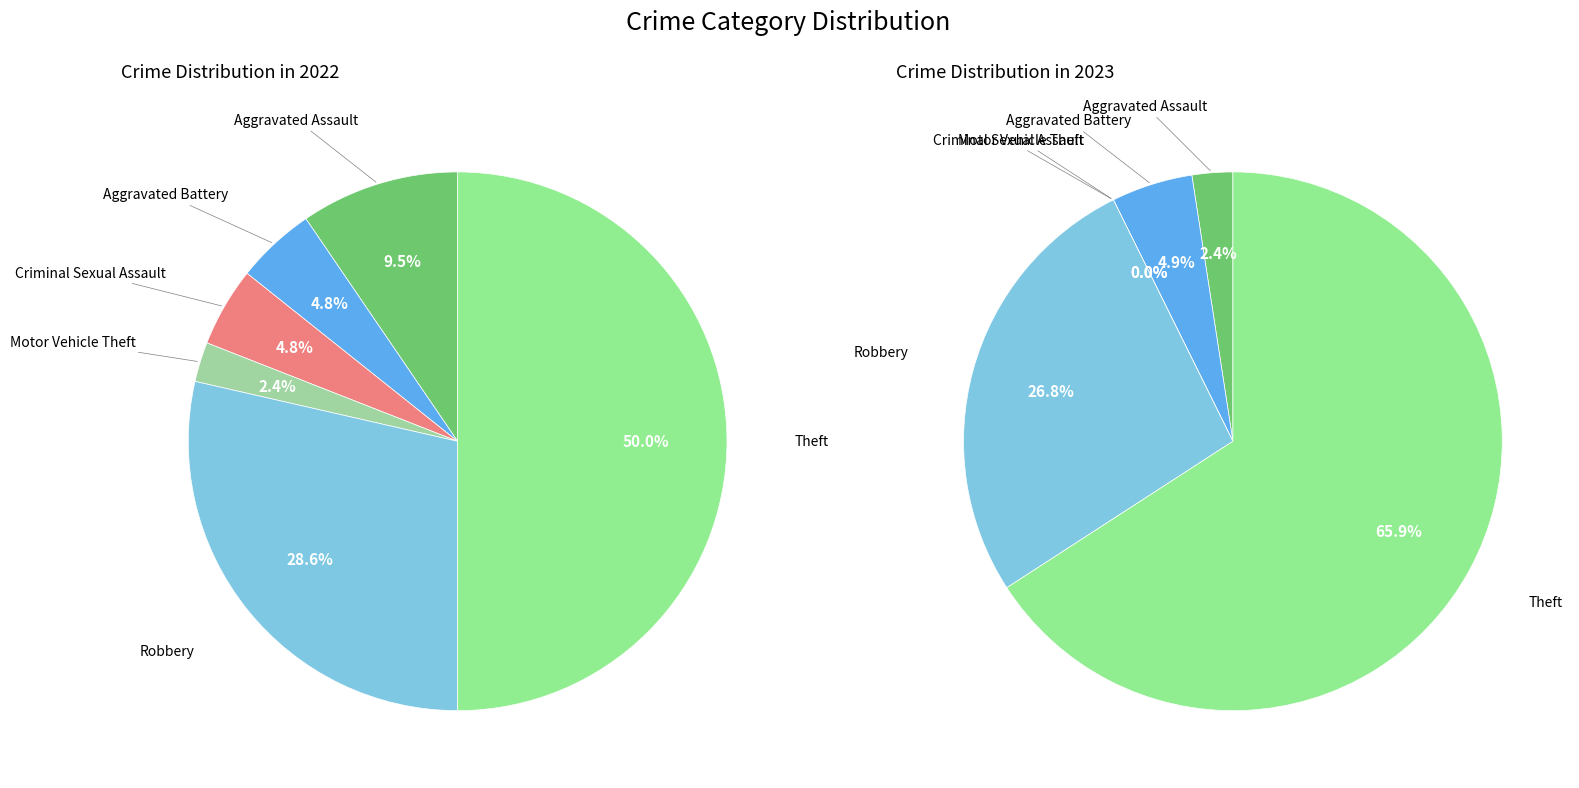

What percentage is the 4 slice, to the nearest percent?

27%